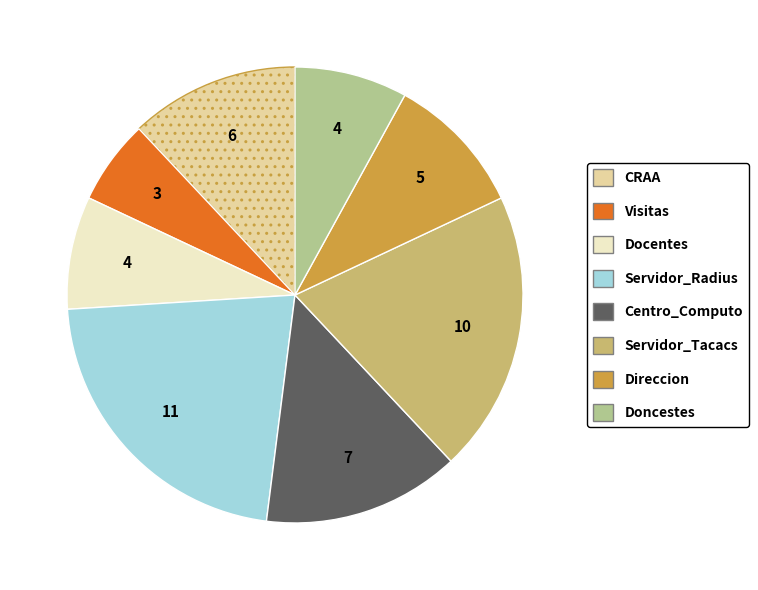

True or false: Visitas accounts for 6% of the total.

True